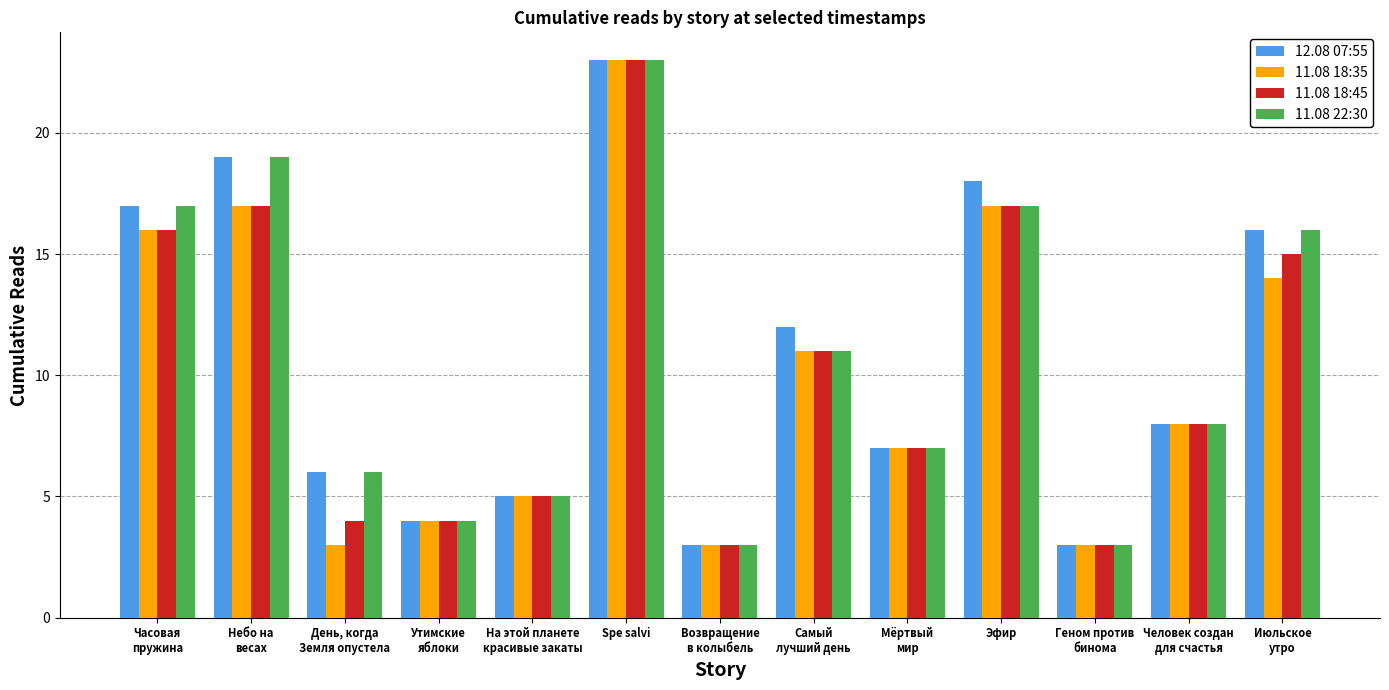

What is the sum of all 11.08 18:35 values?

131